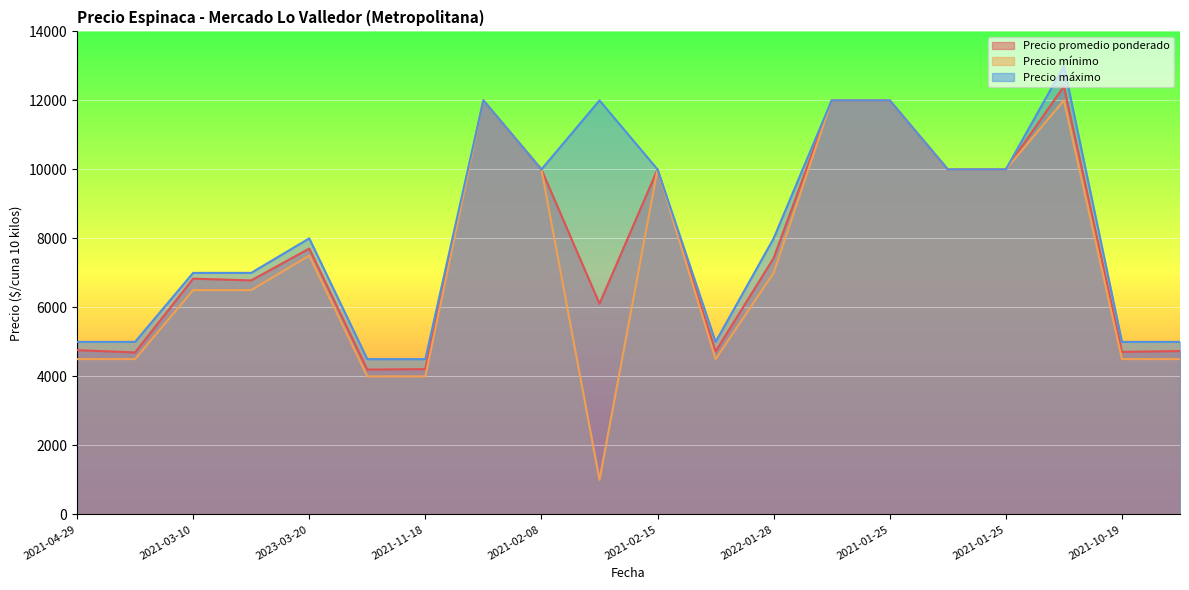

Which series has the widest spread of values?

Precio mínimo